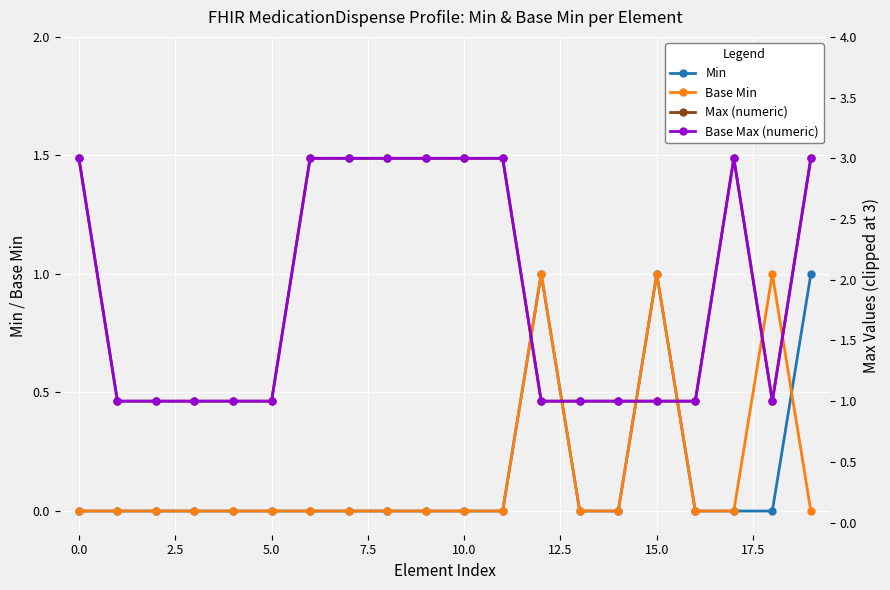

True or false: Base Min has more than 2 interior local peaks.

True